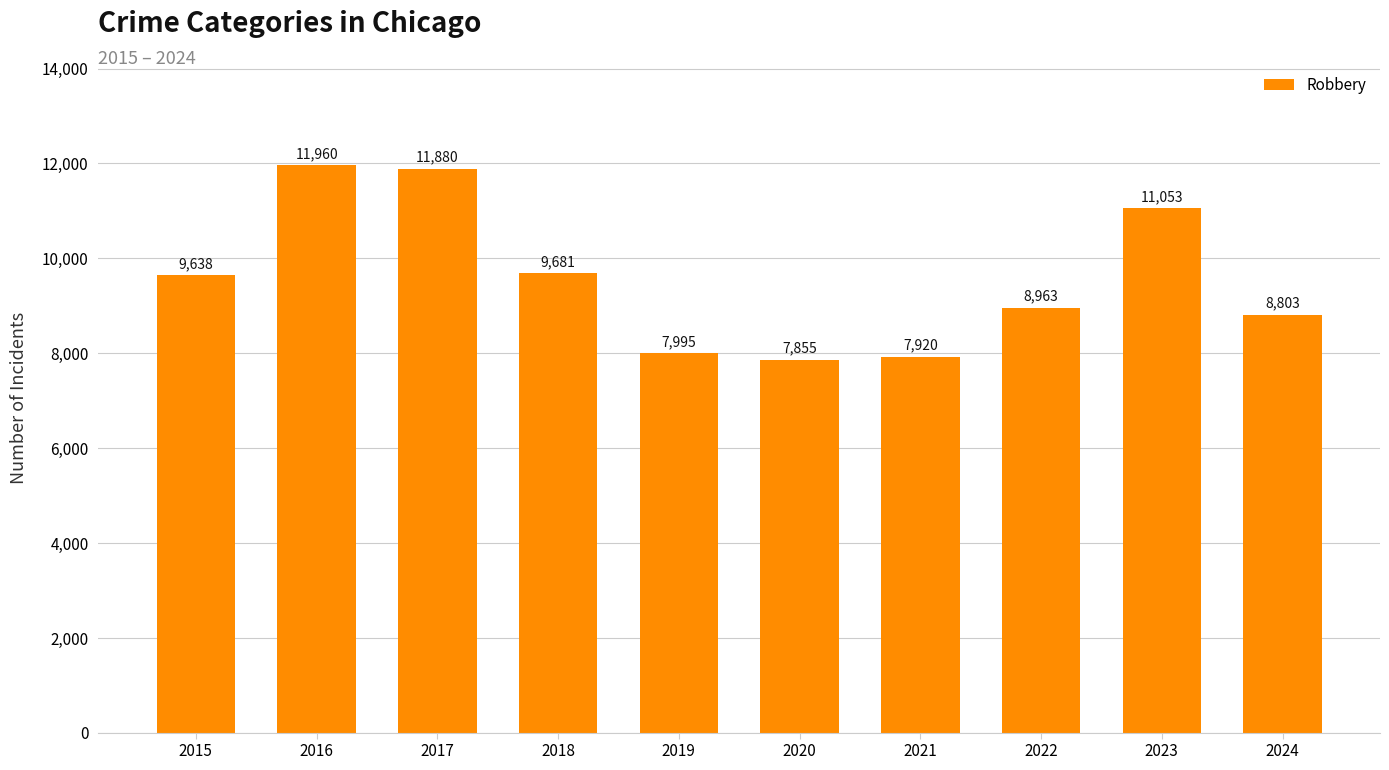

How many data points are less than 9638?

5